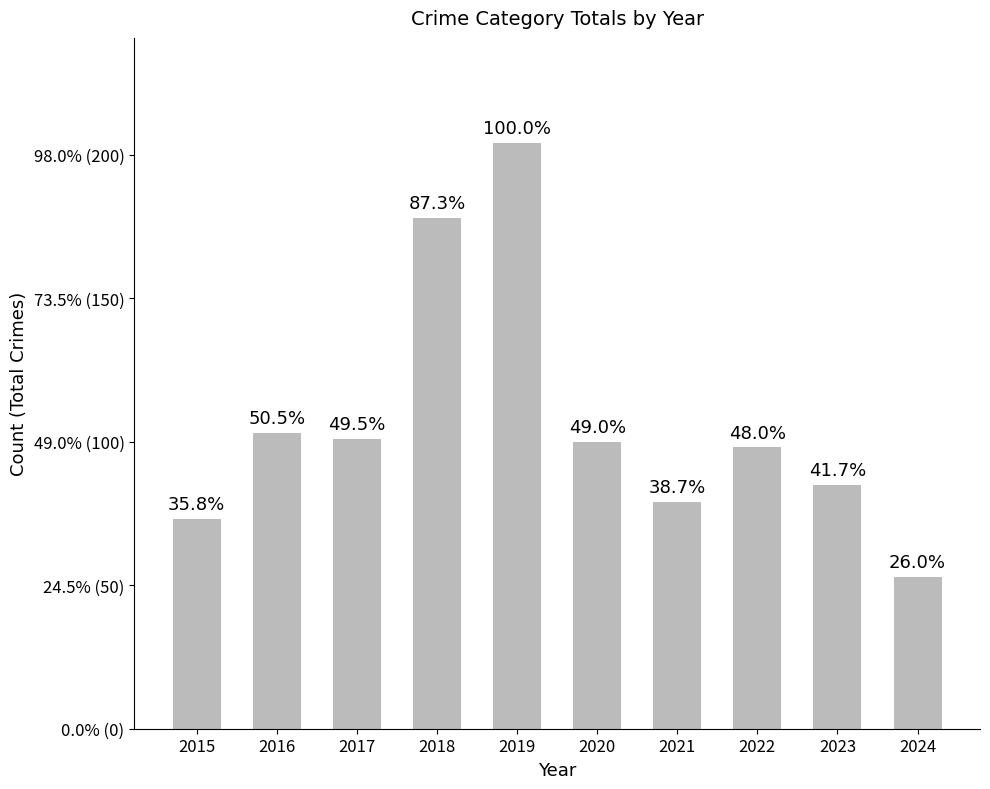

Rank the categories by value from highest to lowest.

2019, 2018, 2016, 2017, 2020, 2022, 2023, 2021, 2015, 2024